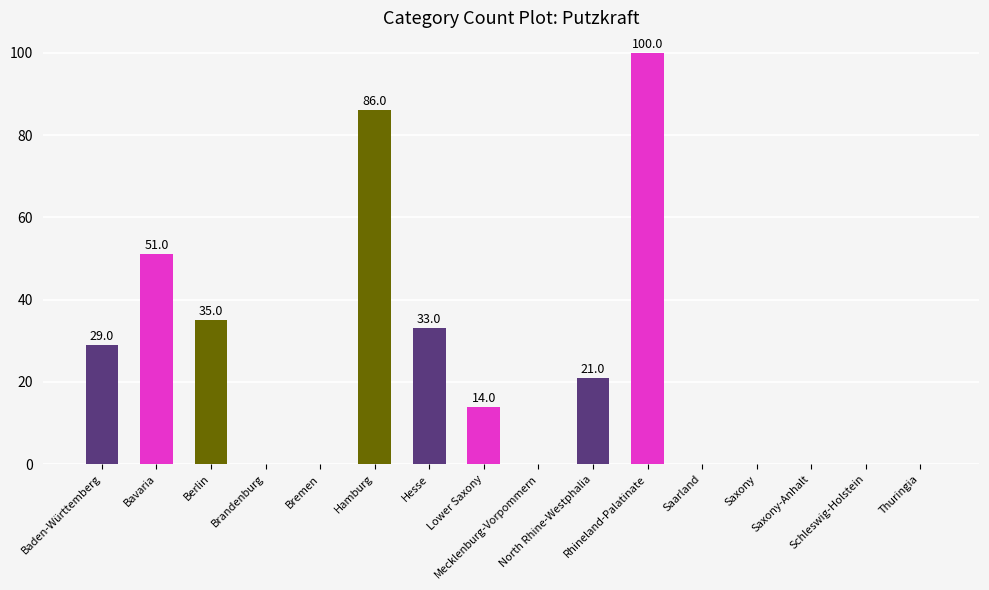

At which category does the chart reach its peak across all series?

Rhineland-Palatinate